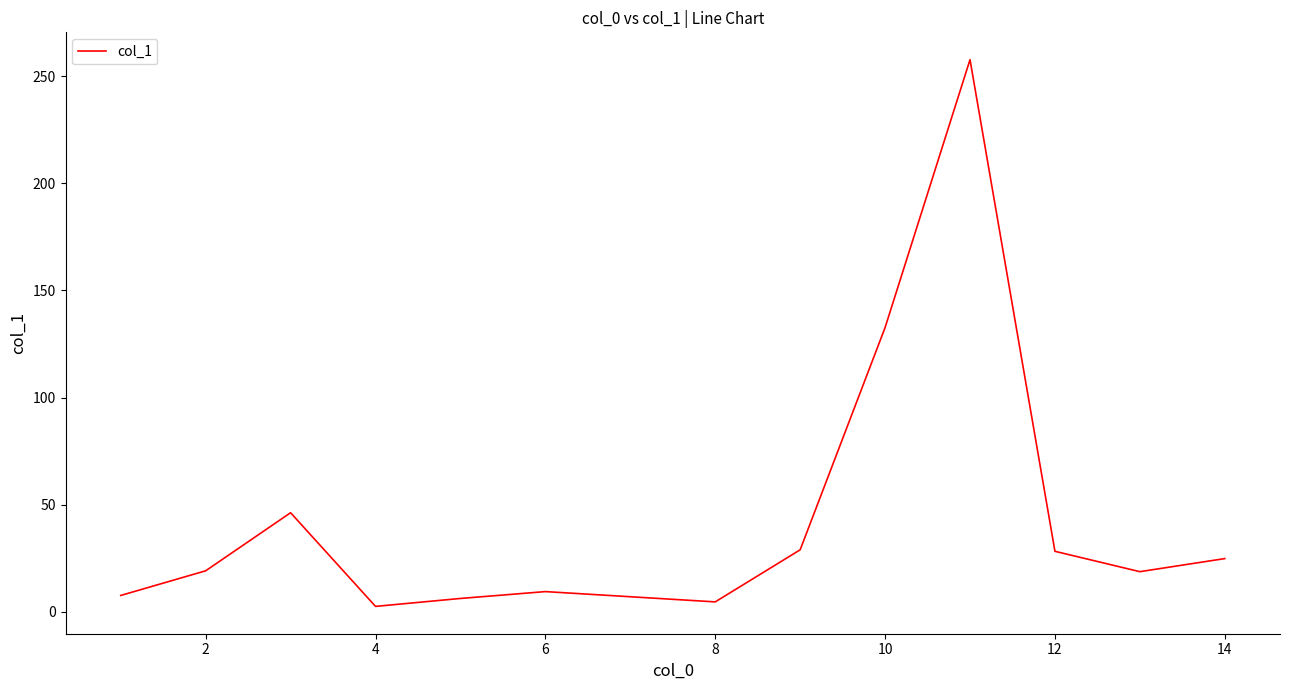

What is the smallest value displayed?

2.6